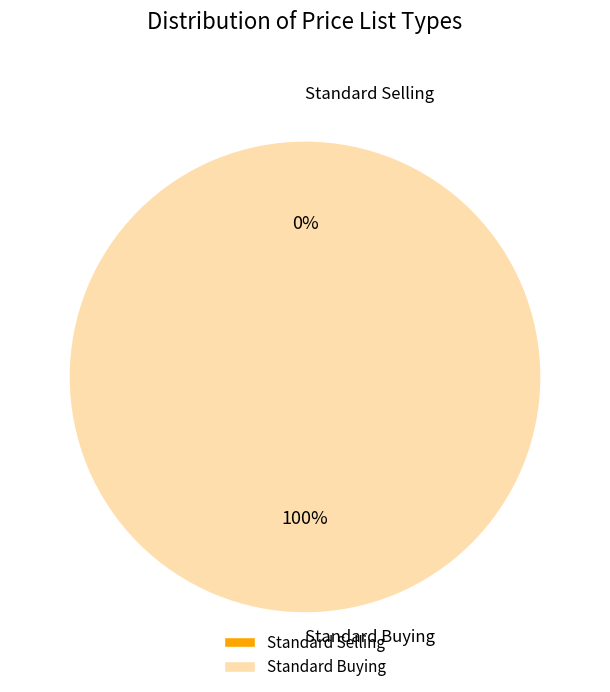

How many slices are in this pie chart?

2